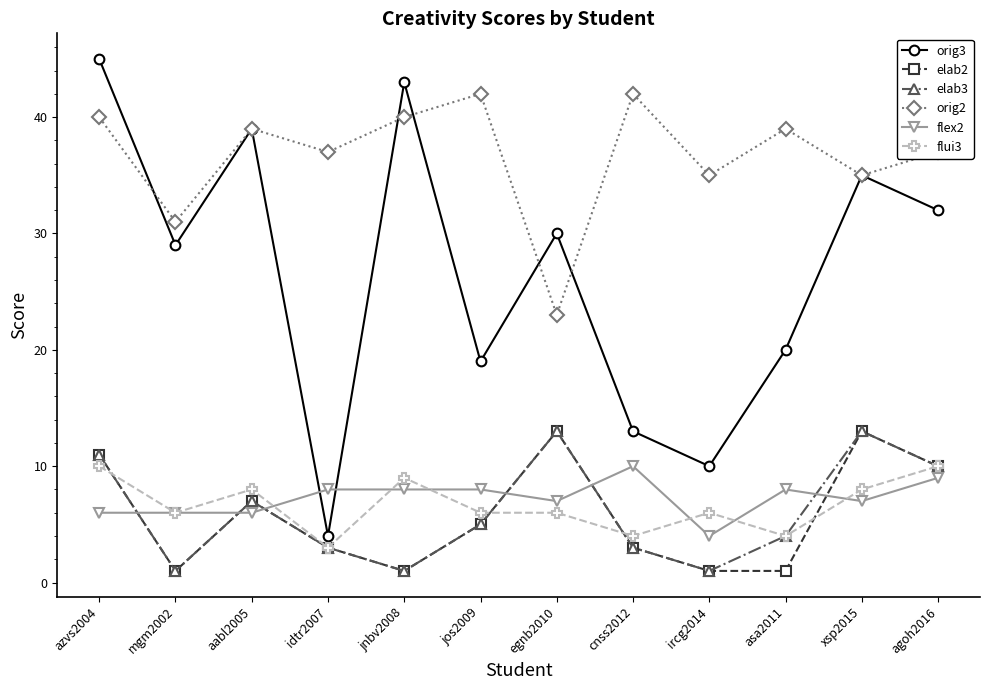

What is the smallest value displayed?

1